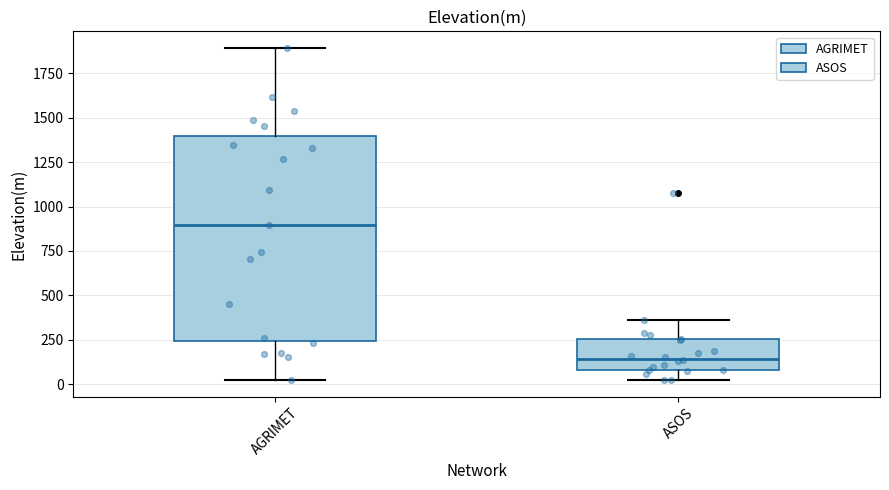

Which box's median line is the highest?

AGRIMET